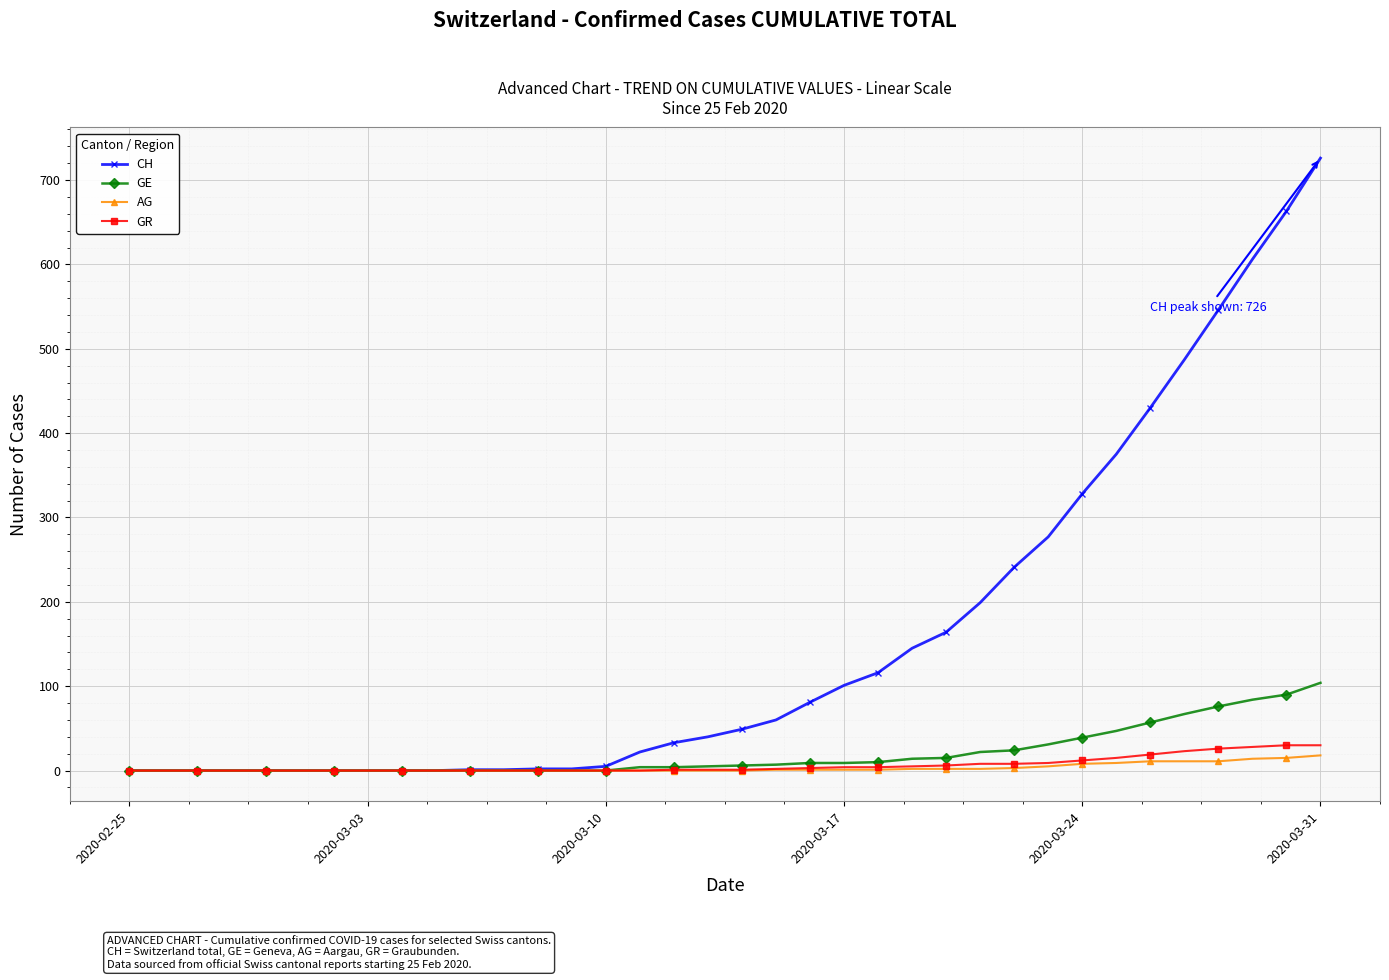

What is the greatest value displayed?

726